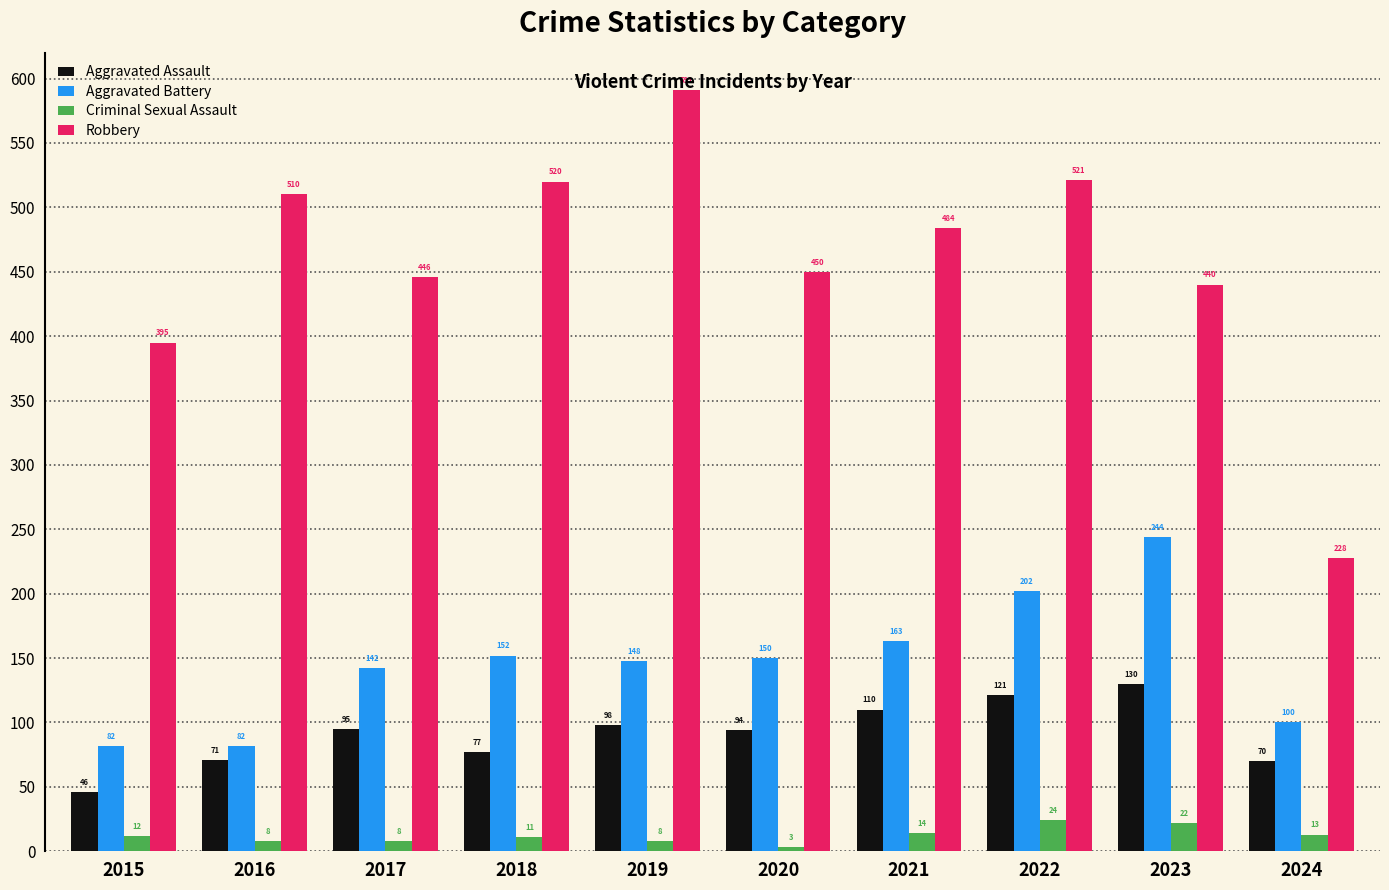

Which series has the largest range (max minus min)?

Robbery